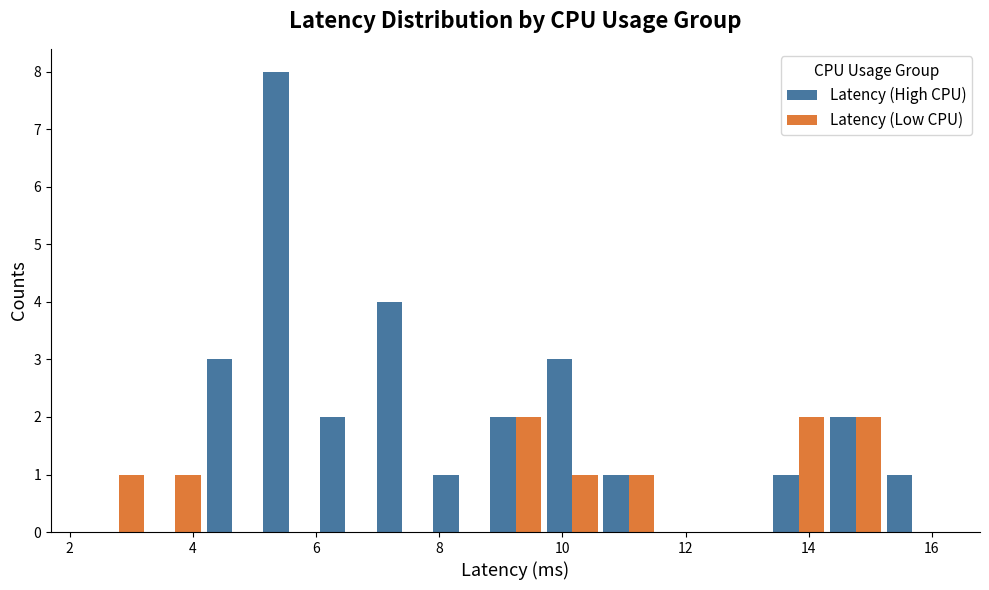

What is the height of the Latency (Low CPU) bar covering 9.6 to 10.6 on the x-axis? Neither the bar edges nor the heights are printed on the chart, so give them approximately, as read against the axes.

1